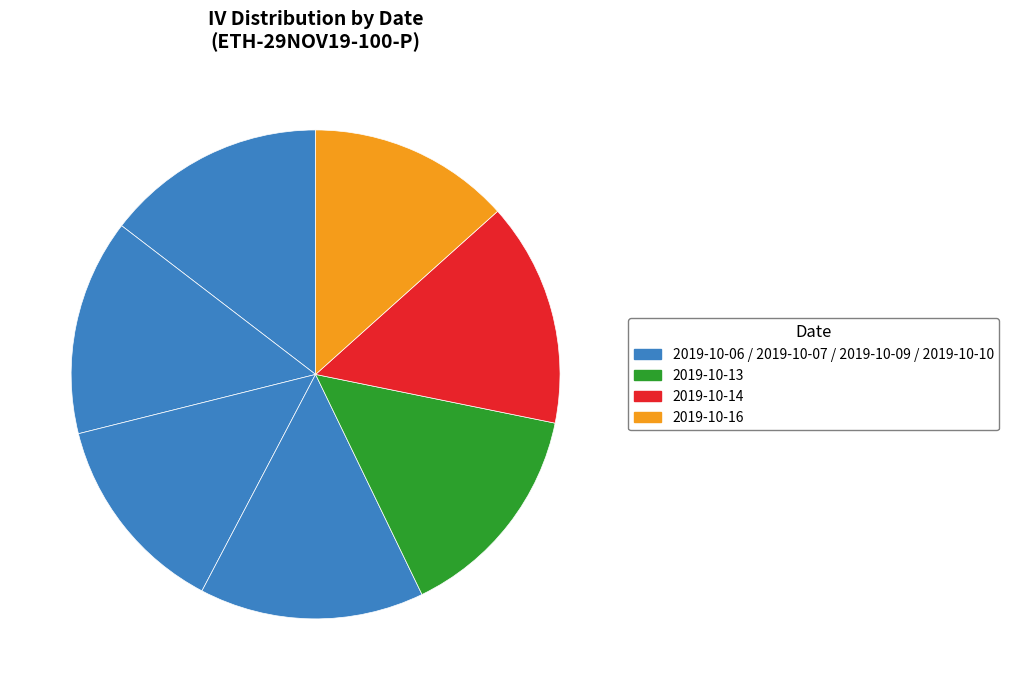

How many segments does this pie chart have?

7